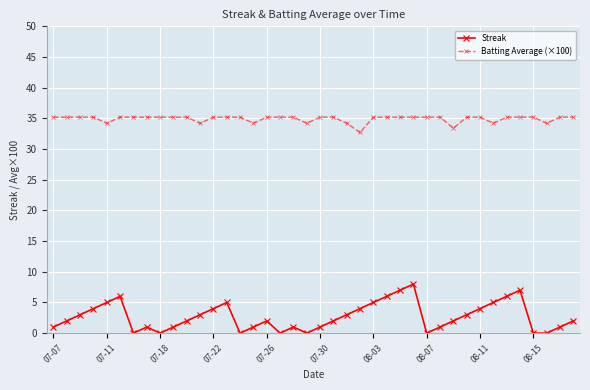

What is the greatest value displayed?

35.2